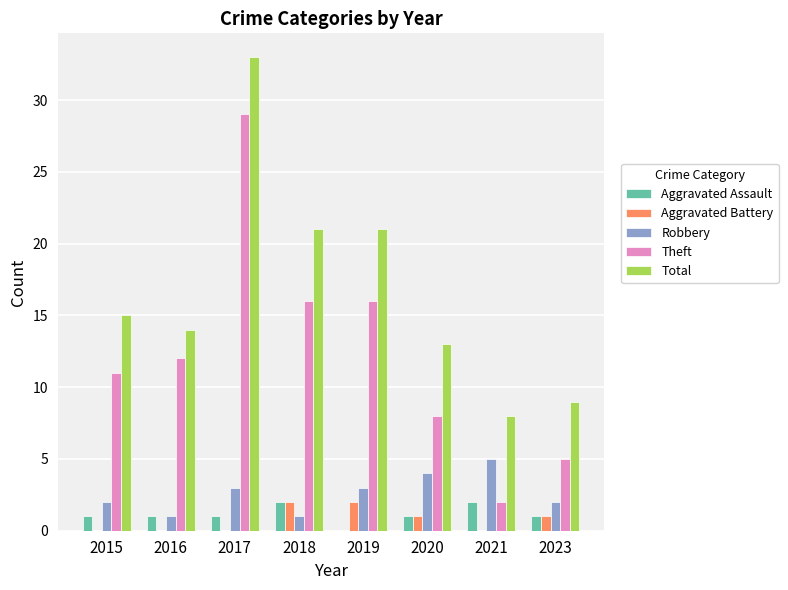

Is it true that Robbery equals 0 at 2023?

False